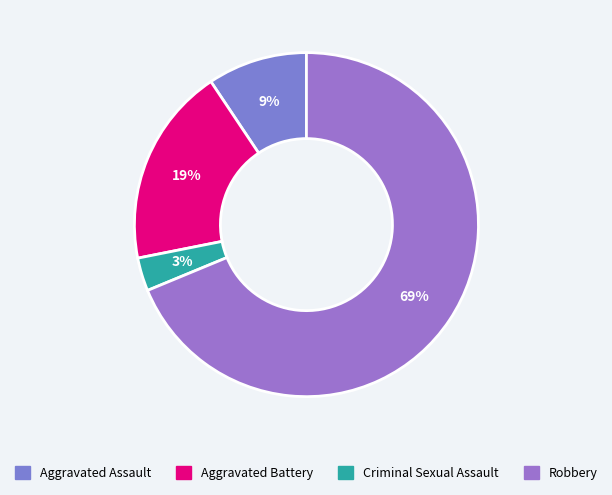

Which slice represents more than half of the pie?

Robbery